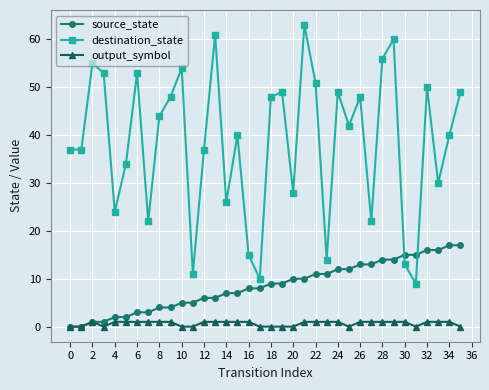

What is the greatest value displayed?

63